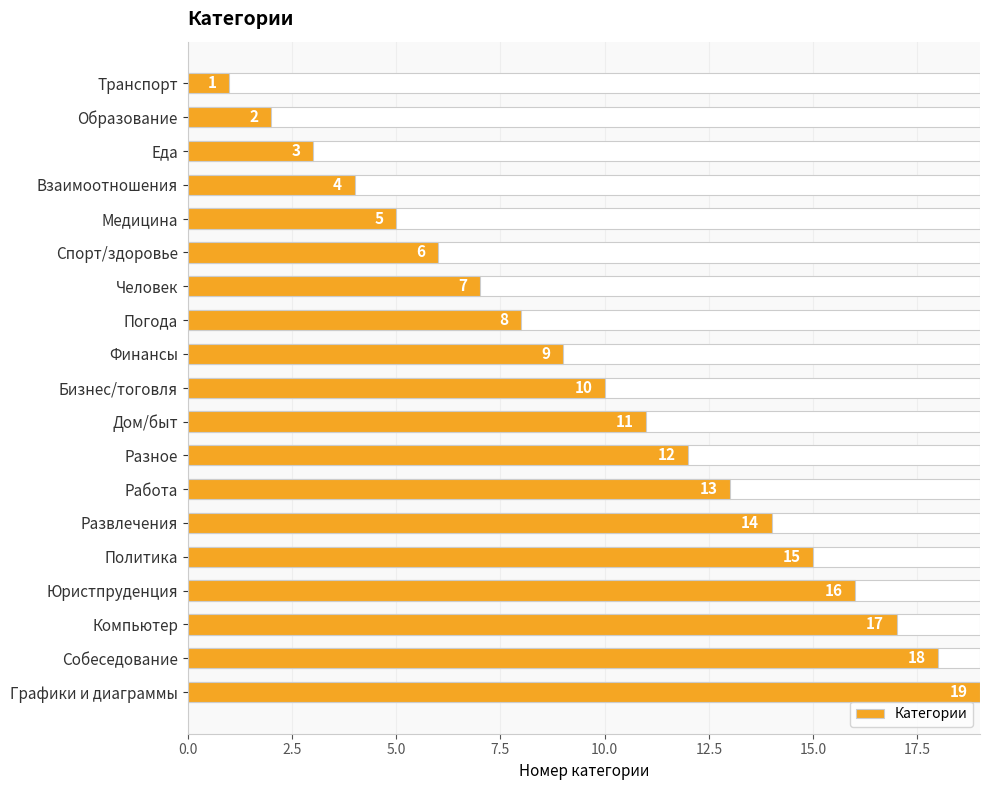

What is the minimum value shown in the chart?

1